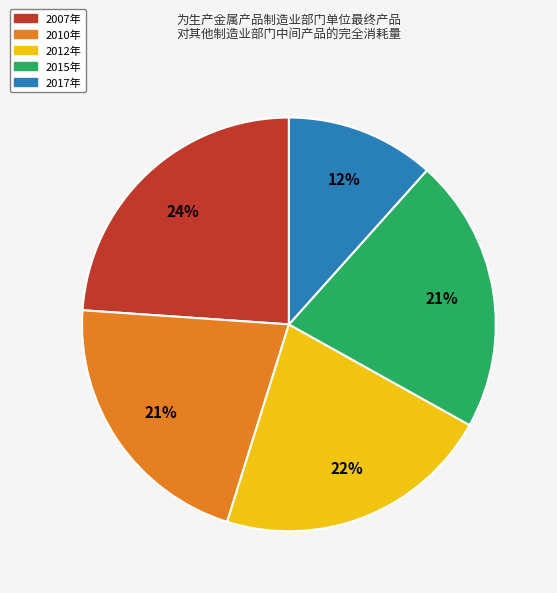

Which category has the smallest portion of the pie?

2017年